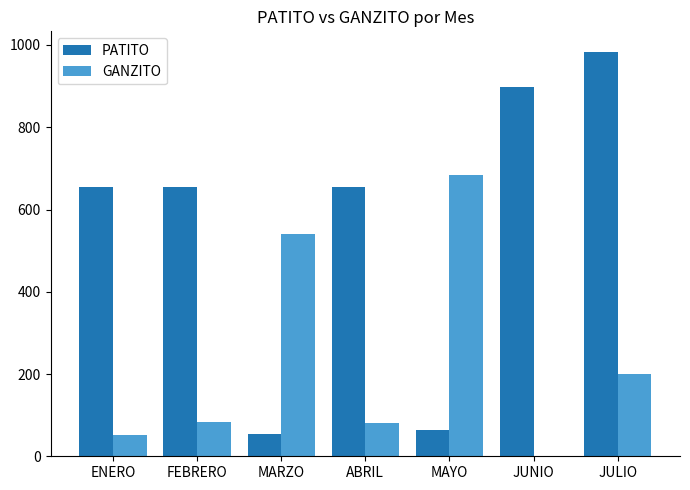

How many data points does each series have?

7